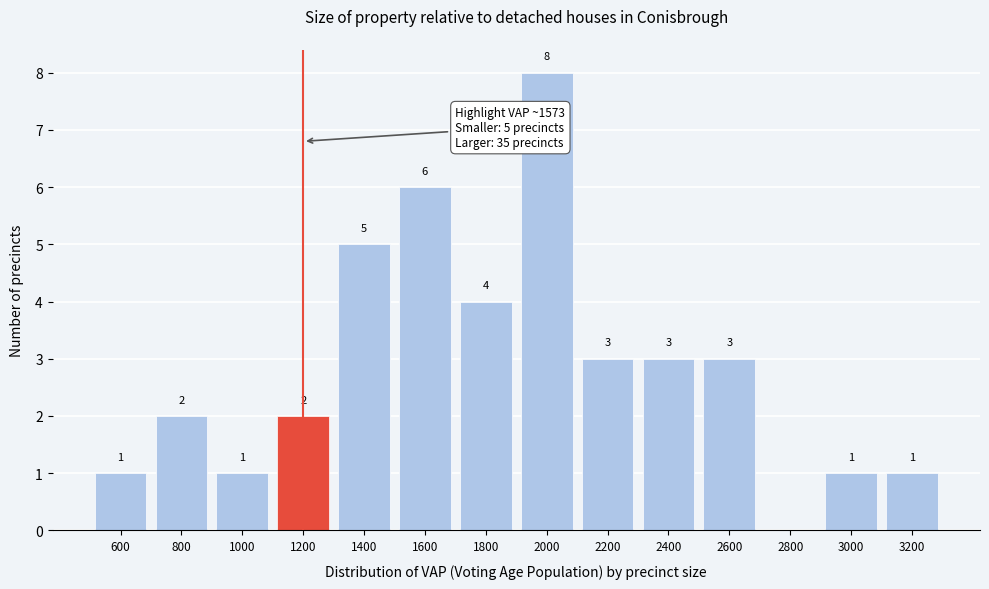

Reading left to right, list all the values displayed in this chart.

600=1	800=2	1000=1	1200=2	1400=5	1600=6	1800=4	2000=8	2200=3	2400=3	2600=3	2800=0	3000=1	3200=1